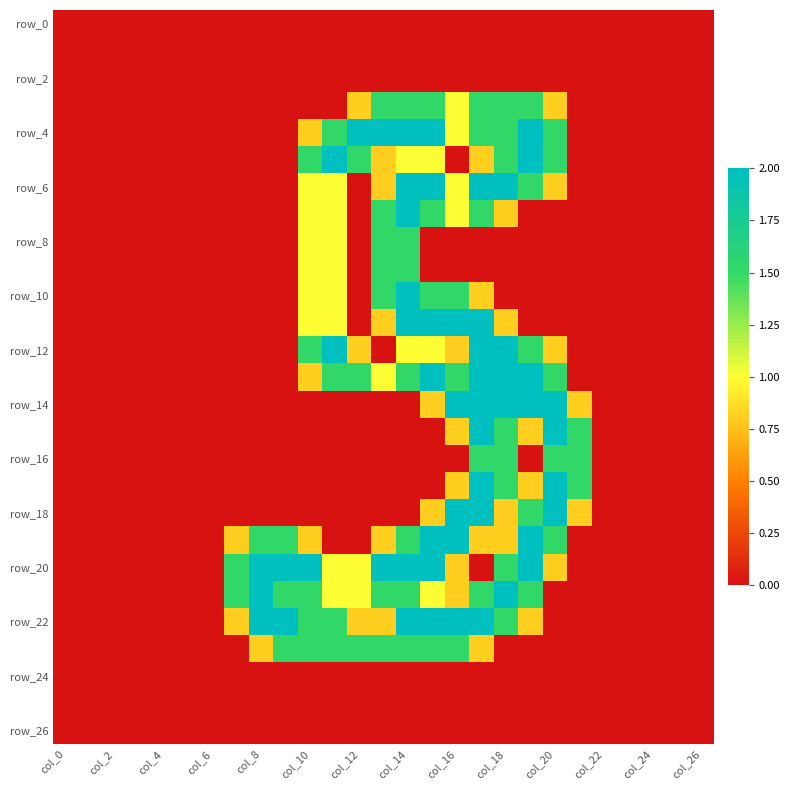

How many distinct data groups are displayed?

27